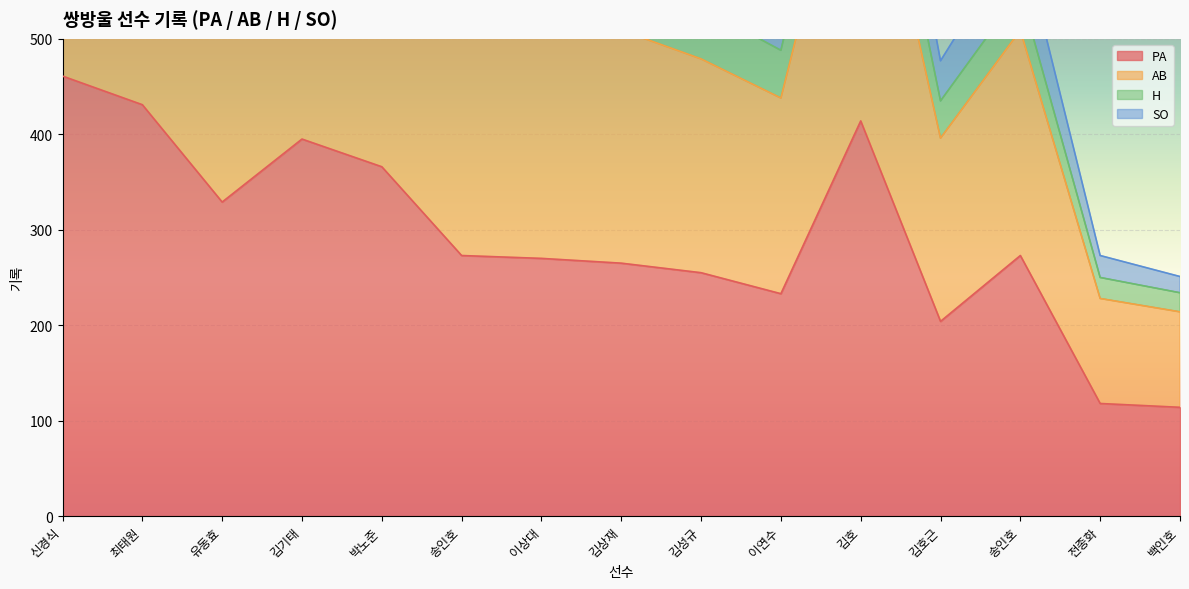

What is the average value of the PA series?

293